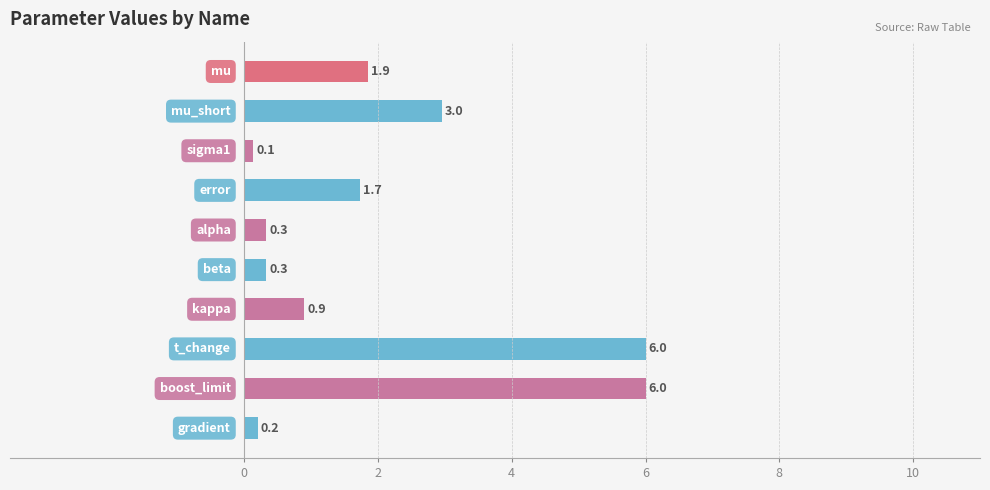

What is the maximum value shown in the chart?

6.0